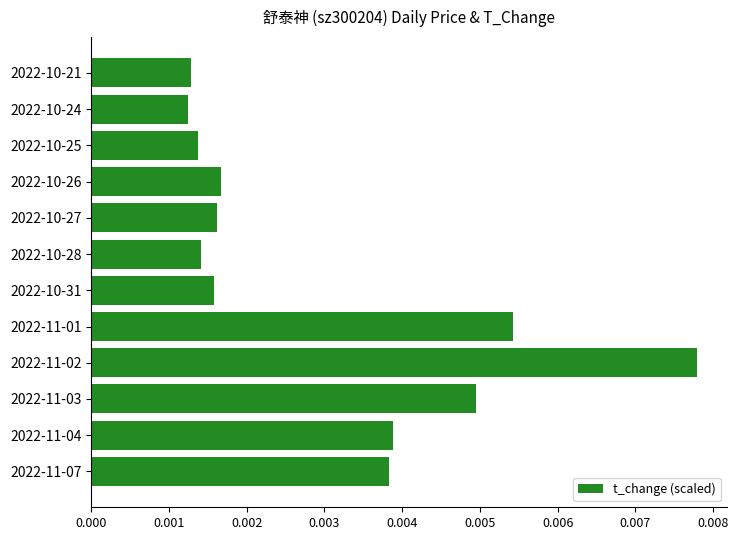

How many values are between 0 and 1?

12